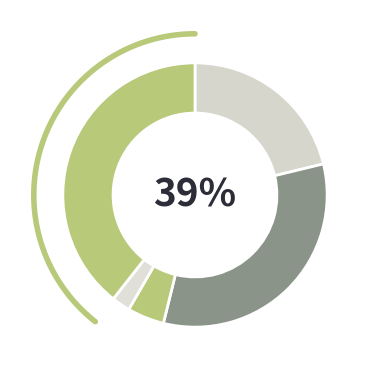

Is there any slice that represents more than half of the pie?

No